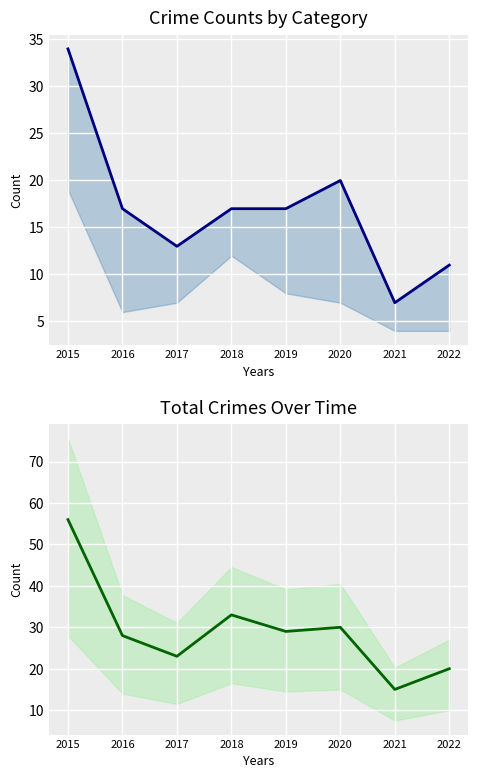

True or false: Total and Theft intersect in this chart.

False